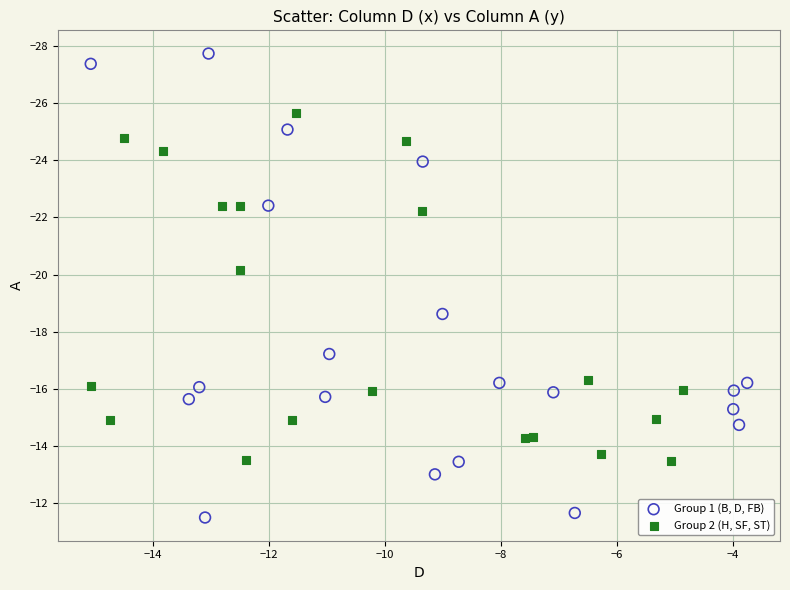

Which series reaches the maximum Y coordinate?

Group 1 (B, D, FB)